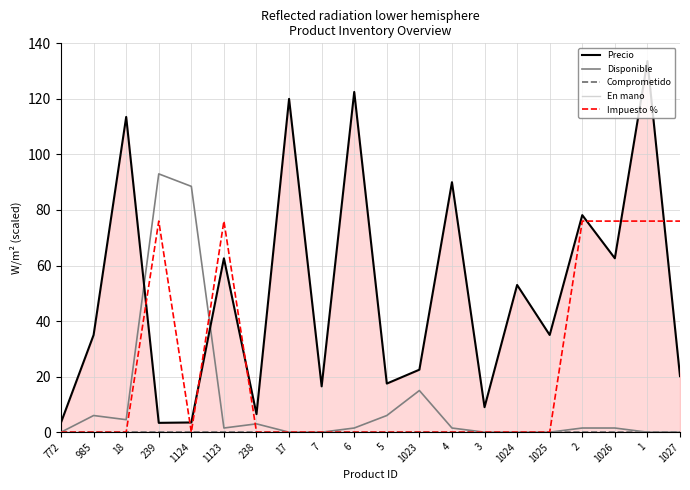

Rank the categories by En mano value from lowest to highest.

772, 985, 18, 239, 1124, 1123, 238, 17, 7, 6, 5, 1023, 4, 3, 1024, 1025, 2, 1026, 1, 1027